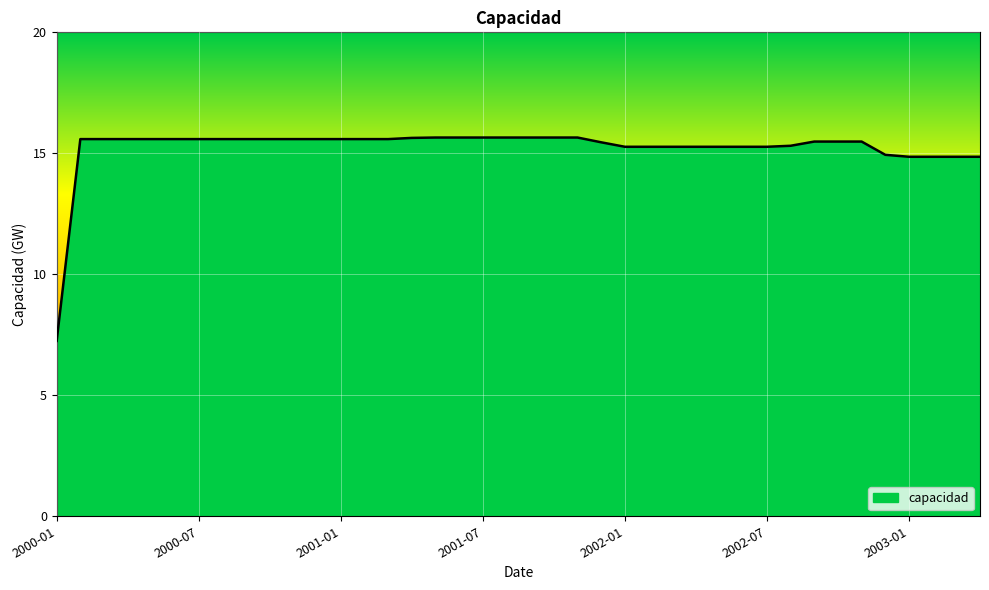

Is this an area chart (filled region under the line)?

Yes